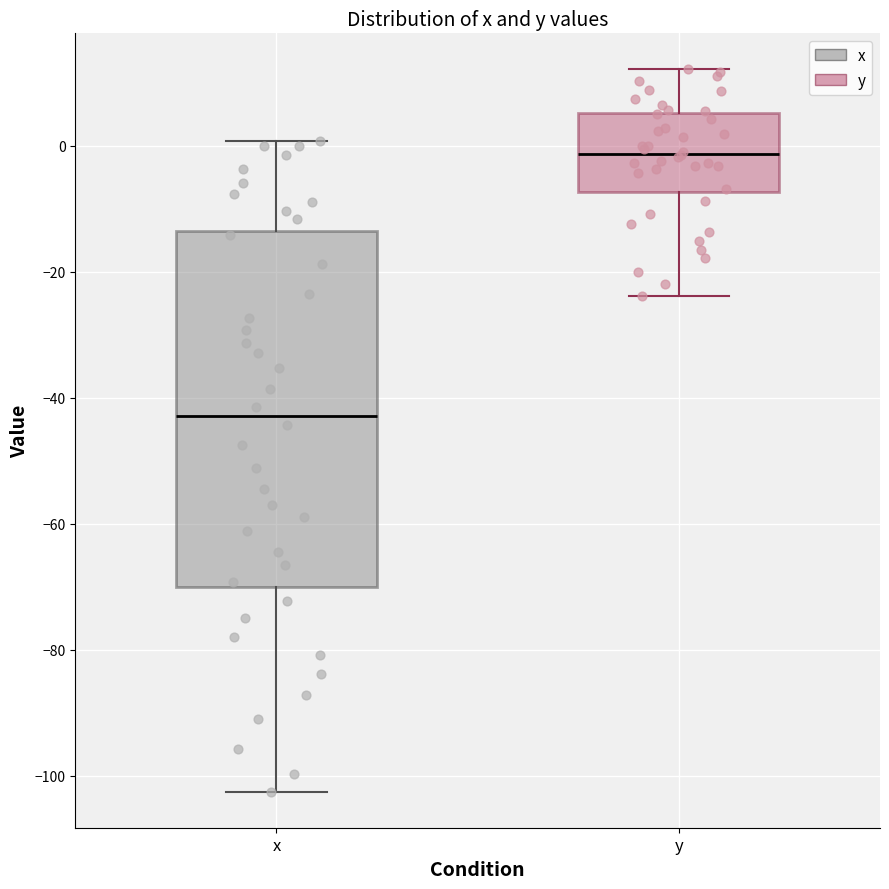

Where is the lower edge of the box for x on the y-axis? The values are not printed on the chart, so give them approximately, as read against the axis.

-70